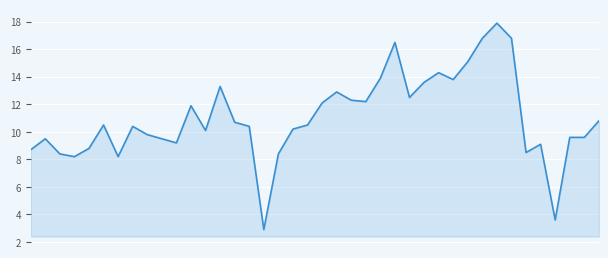

What is the difference between the maximum and minimum values?

15.0